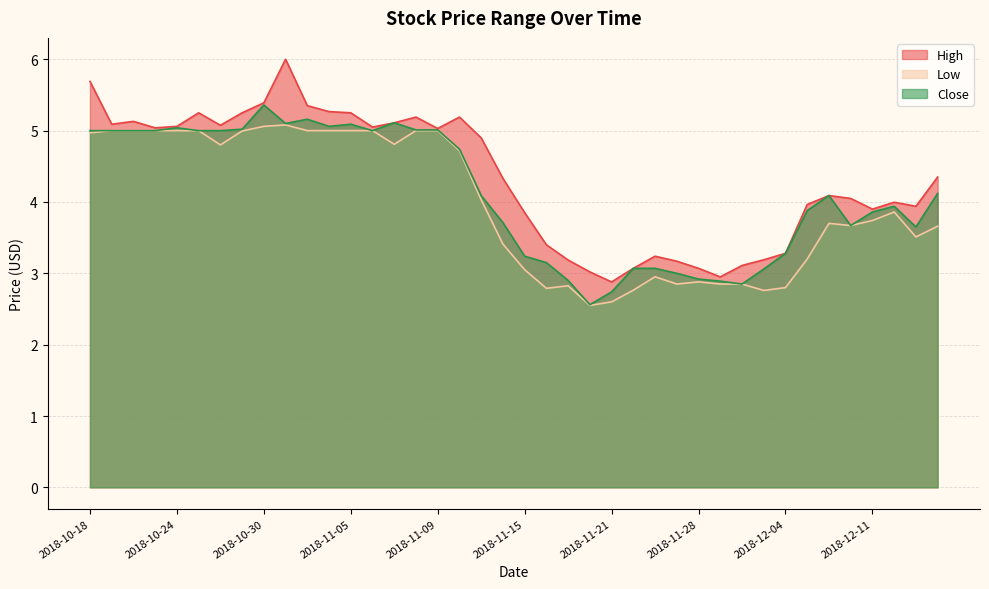

True or false: Low and High cross at least once.

False